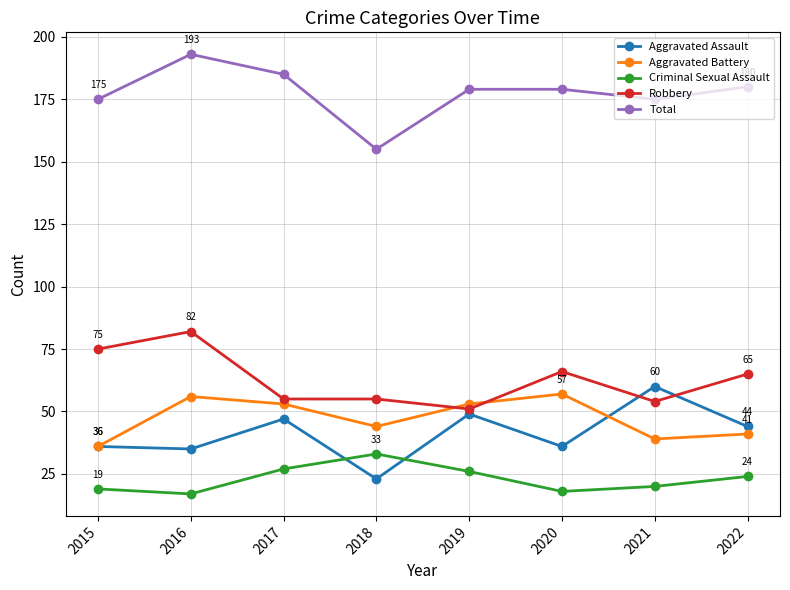

Reading right to left, extract all data points from this chart.

Aggravated Assault: 44	60	36	49	23	47	35	36
Aggravated Battery: 41	39	57	53	44	53	56	36
Criminal Sexual Assault: 24	20	18	26	33	27	17	19
Robbery: 65	54	66	51	55	55	82	75
Total: 180	175	179	179	155	185	193	175